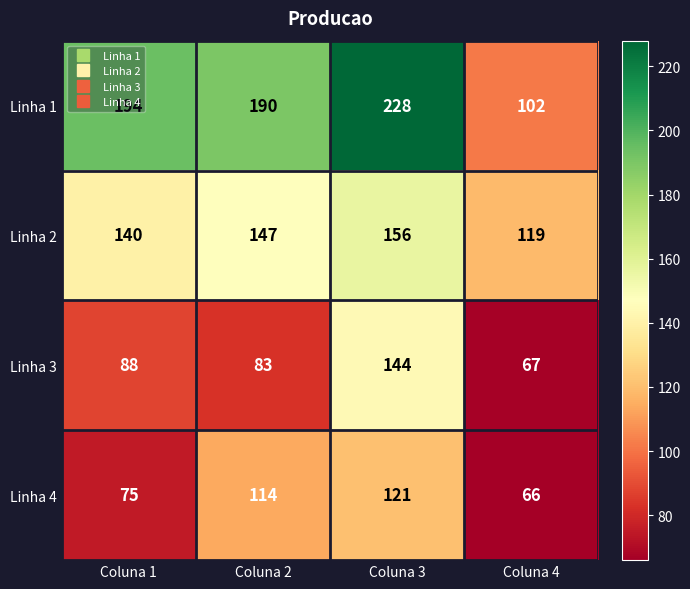

What is the minimum value shown in the chart?

66